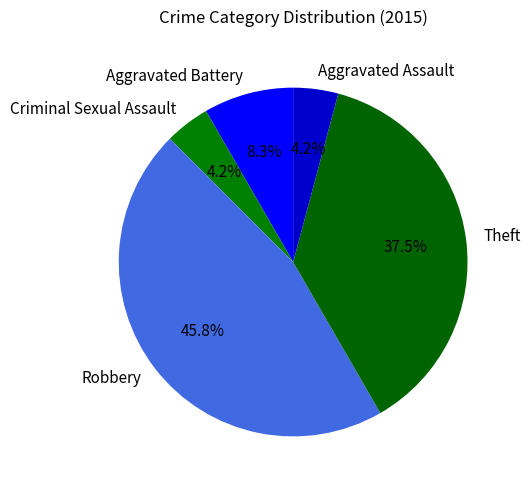

The Robbery slice represents 46% of the pie. True or false?

True